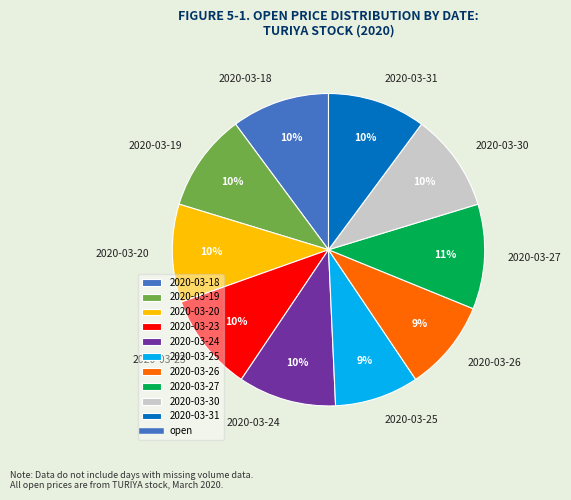

Is it true that 2020-03-20 is 3% of the pie?

False